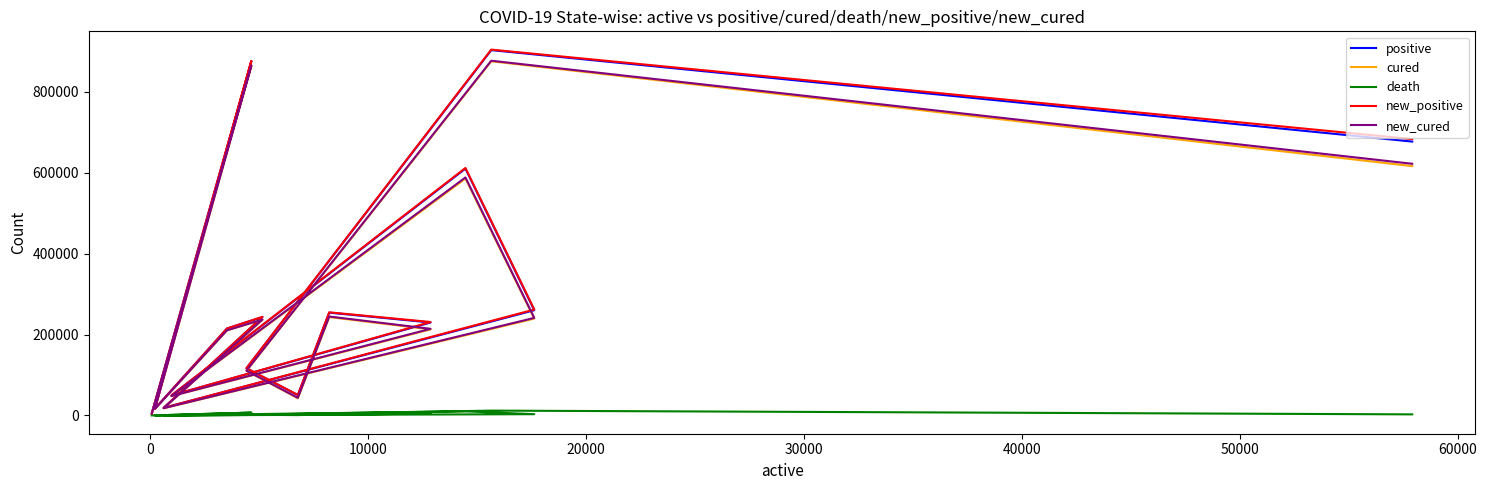

Reading right to left, transcribe all the data shown in this chart.

positive: 677255	903425	116600	50196	254207	229913	49566	610447	260240	18776	243281	214945	16553	876336	4842
cured: 616666	875796	110354	42568	243224	212839	47861	585852	239468	17837	236782	210401	16264	864612	4688
death: 2680	11965	1812	836	2751	4193	710	10115	3135	304	1329	1004	55	7064	61
new_positive: 683440	904665	116932	50680	255014	231073	49657	611994	261901	18843	243830	215042	16574	876814	4850
new_cured: 622394	877199	110769	43614	244676	214223	47965	588586	241288	17912	237267	210491	16278	865327	4698